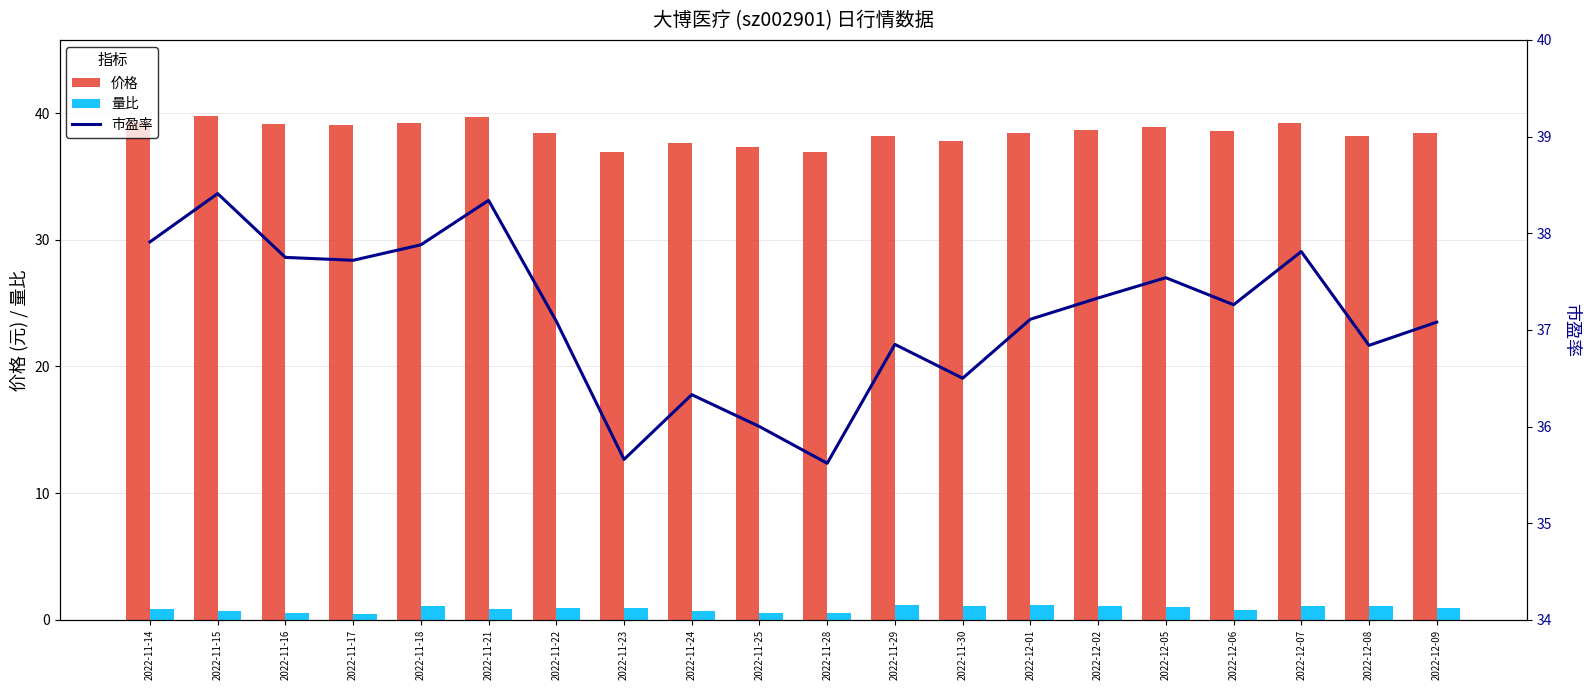

What is the value of the 价格 bar at the 16th from the left?

38.9